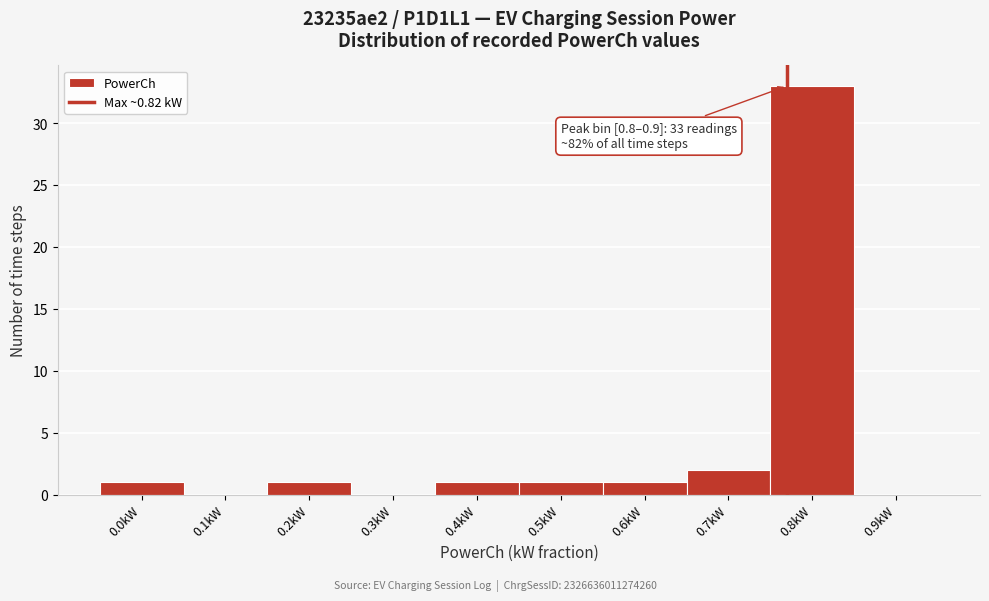

Reading left to right, transcribe all the data shown in this chart.

0.0kW=1	0.1kW=0	0.2kW=1	0.3kW=0	0.4kW=1	0.5kW=1	0.6kW=1	0.7kW=2	0.8kW=33	0.9kW=0